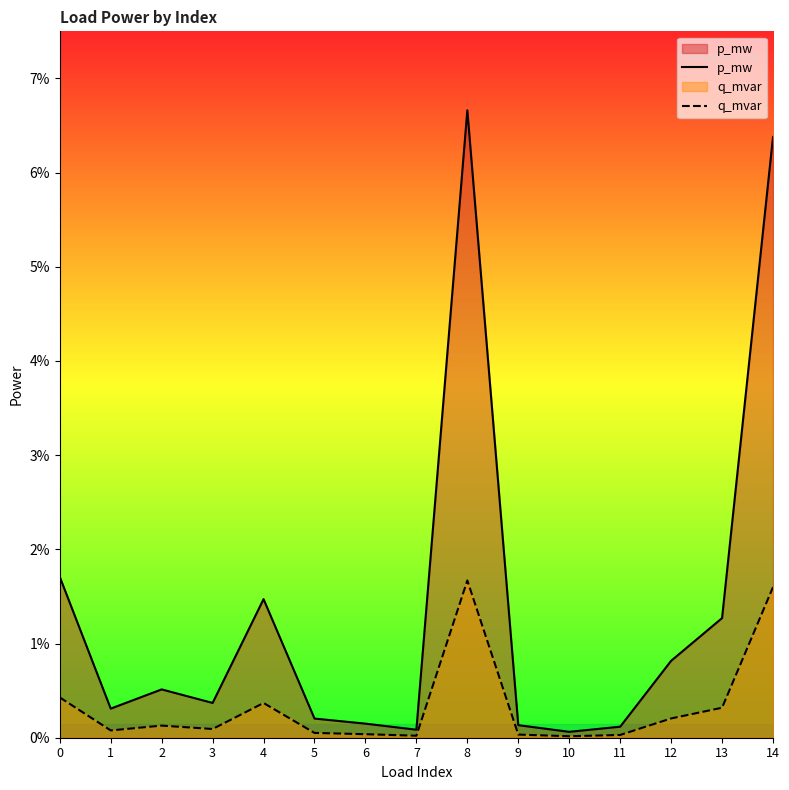

In q_mvar, how many points are higher than both neighbors (excluding endpoints)?

3